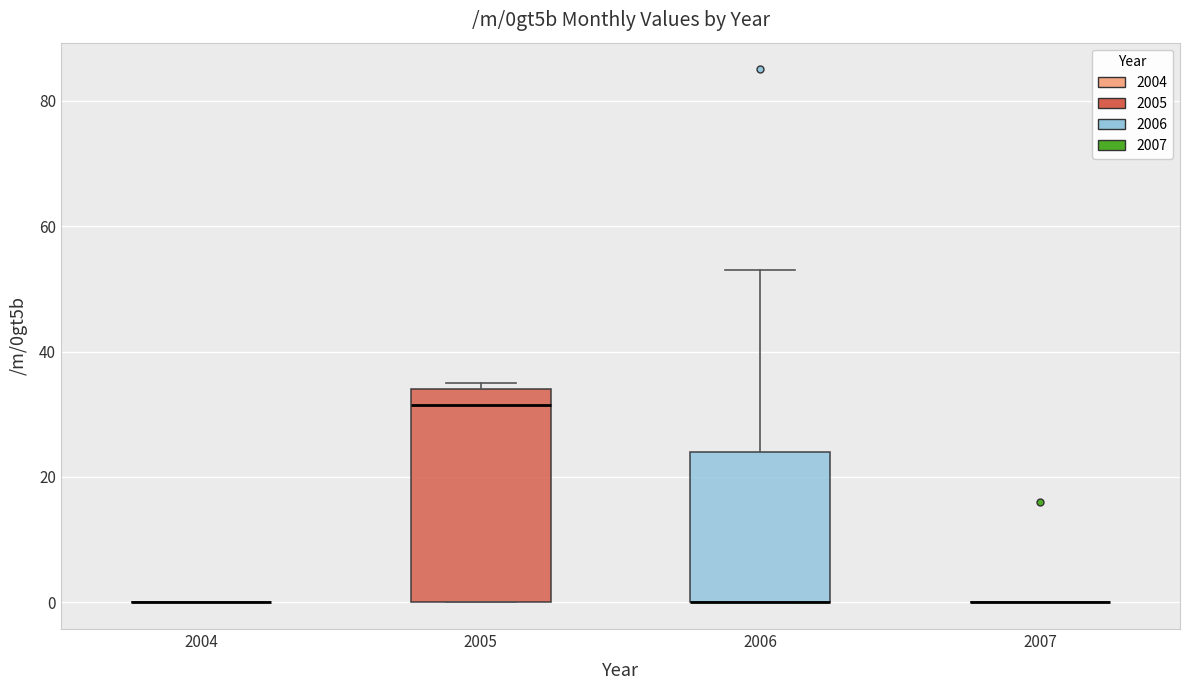

Reading left to right, transcribe this box plot: for each box, give where its median line is, the range the box spans, and where its two whiskers end, as read against the y-axis. The values are not printed on the chart, so give them approximately, as read against the axis.

2004: box collapsed to a line at 0, whiskers 0 to 0
2005: median 32, box 0 to 34, whiskers 0 to 36
2006: median 0 (drawn on the box's lower edge), box 0 to 24, whiskers 0 to 54
2007: box collapsed to a line at 0, whiskers 0 to 0